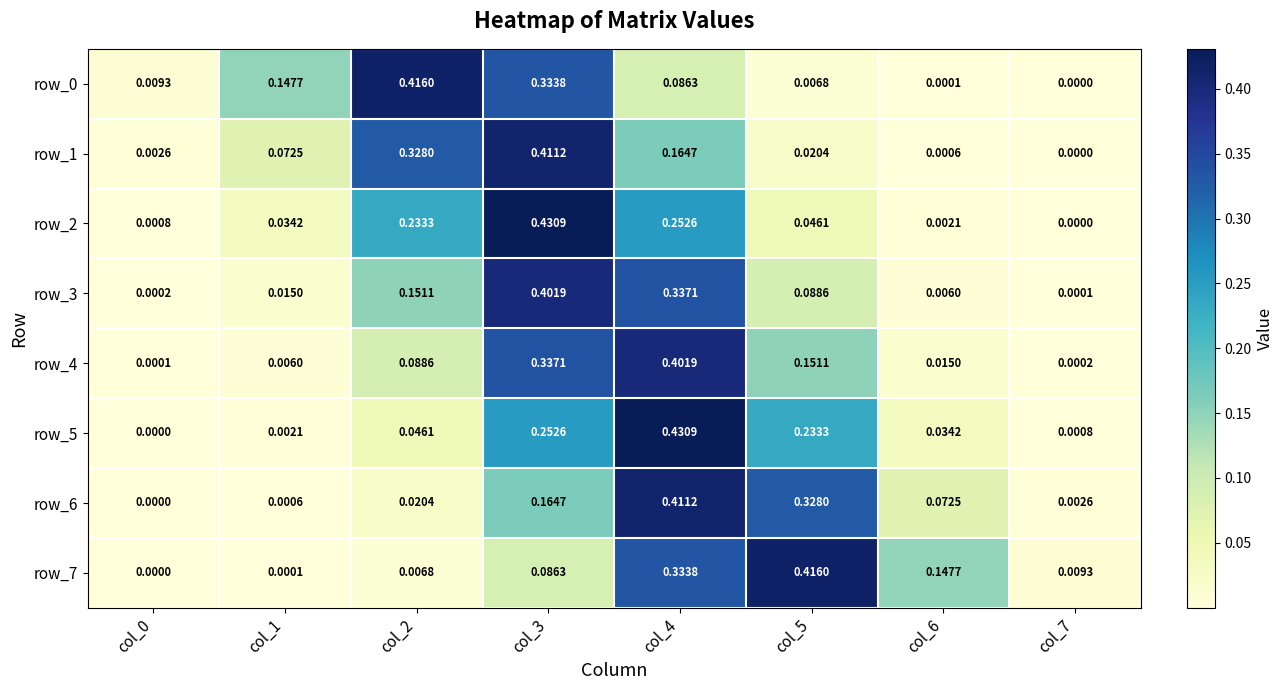

Is the value of row_3 at col_4 greater than the value of row_6 at col_6?

Yes